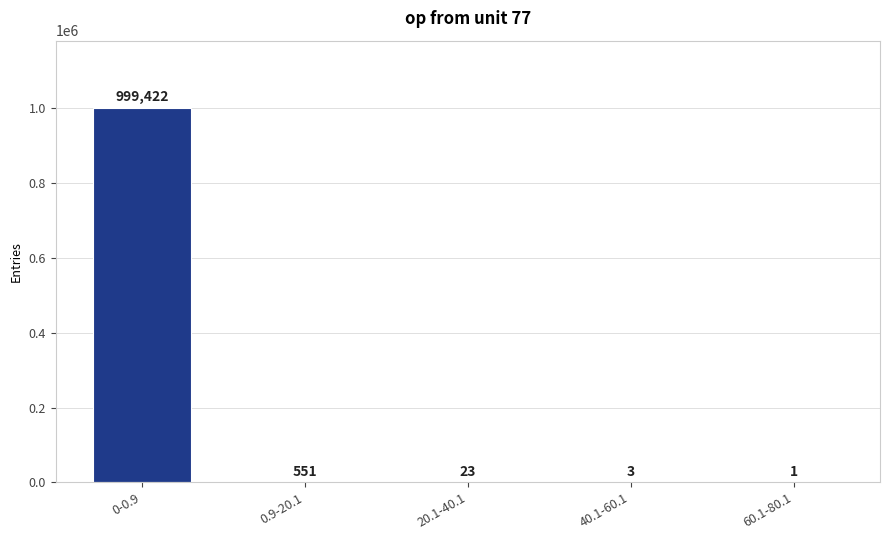

What is the maximum value shown in the chart?

999422